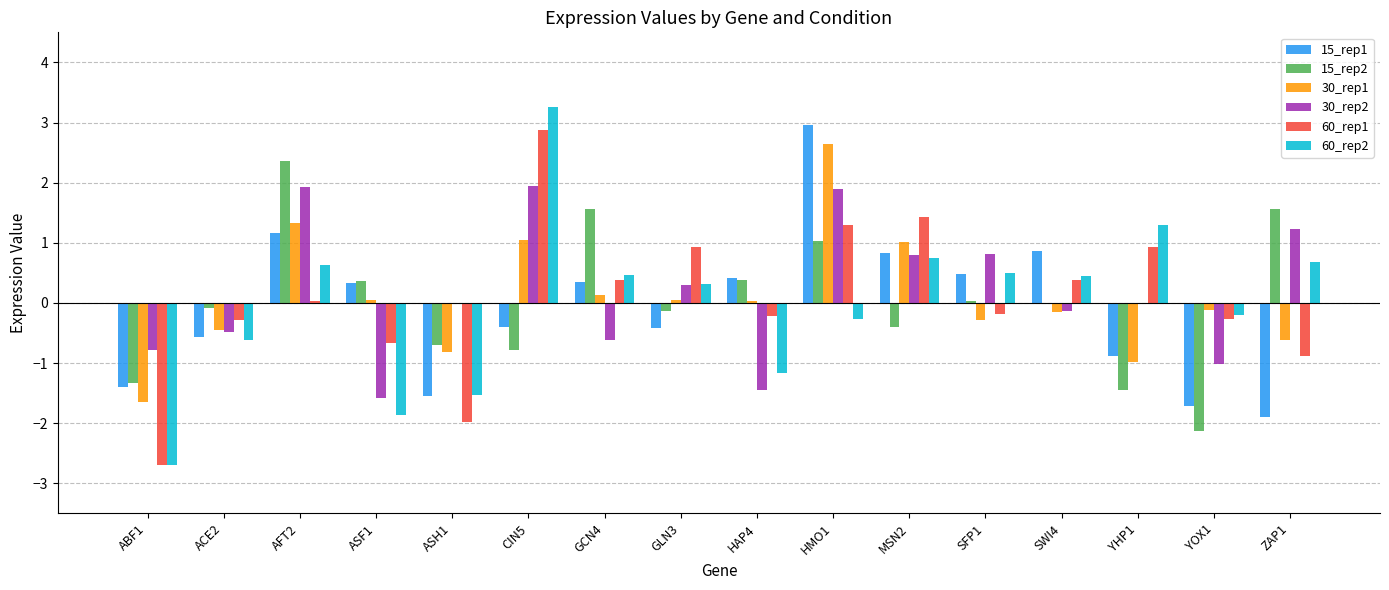

Where does the 30_rep1 series first go above 0?

AFT2